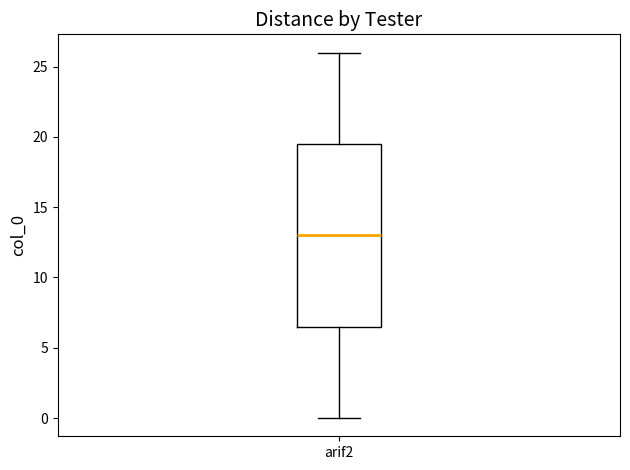

Transcribe this box plot: give where the median line is, the range the box spans, and where the two whiskers end, as read against the y-axis. The values are not printed on the chart, so give them approximately, as read against the axis.

median 13.0, box 6.5 to 19.5, whiskers 0.0 to 26.0